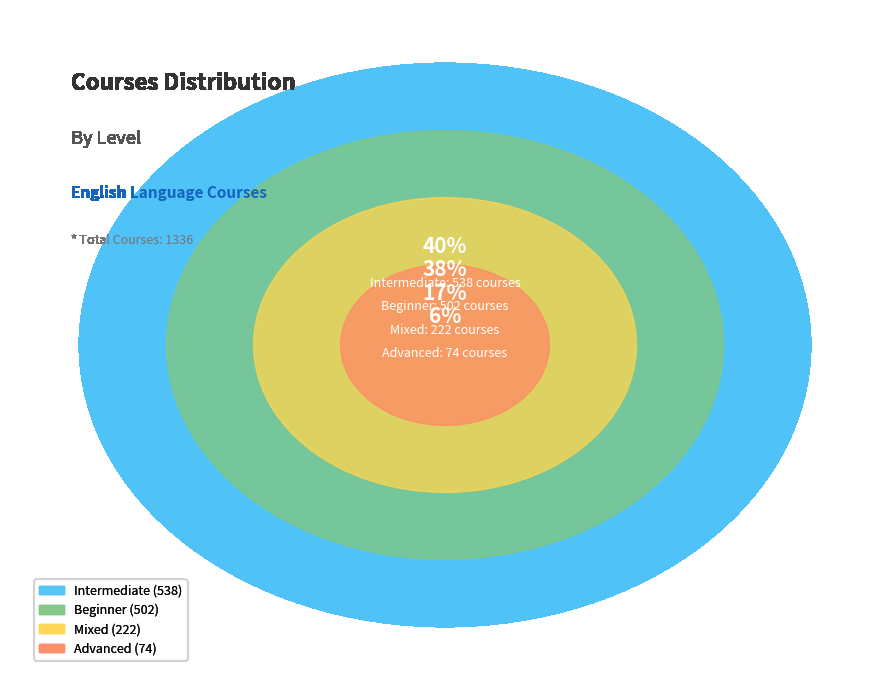

To the nearest percent, what is the difference between the Advanced and Mixed slice percentages?

11%